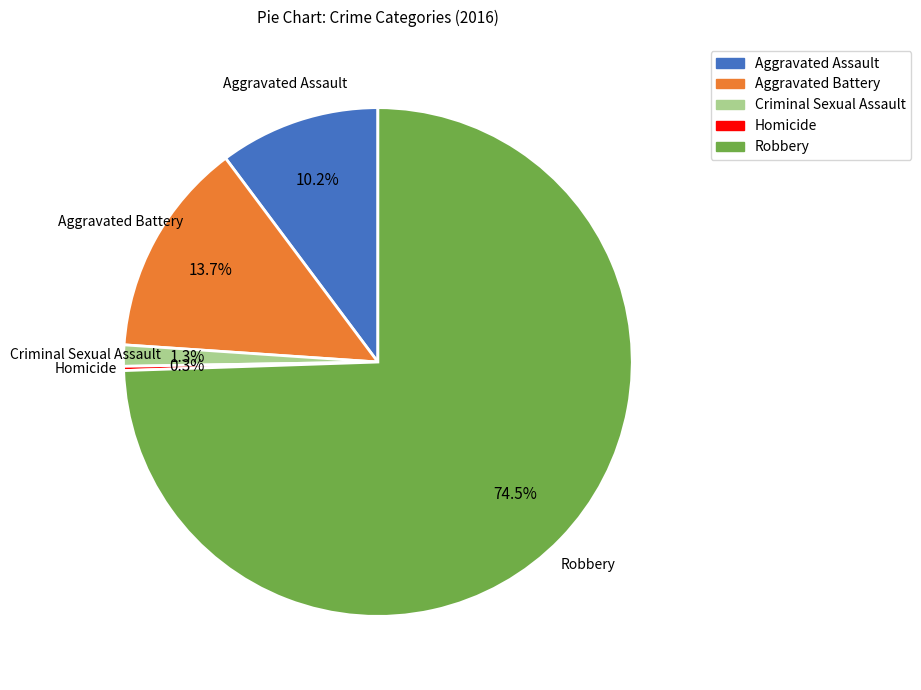

Which category has the biggest portion of the pie?

Robbery